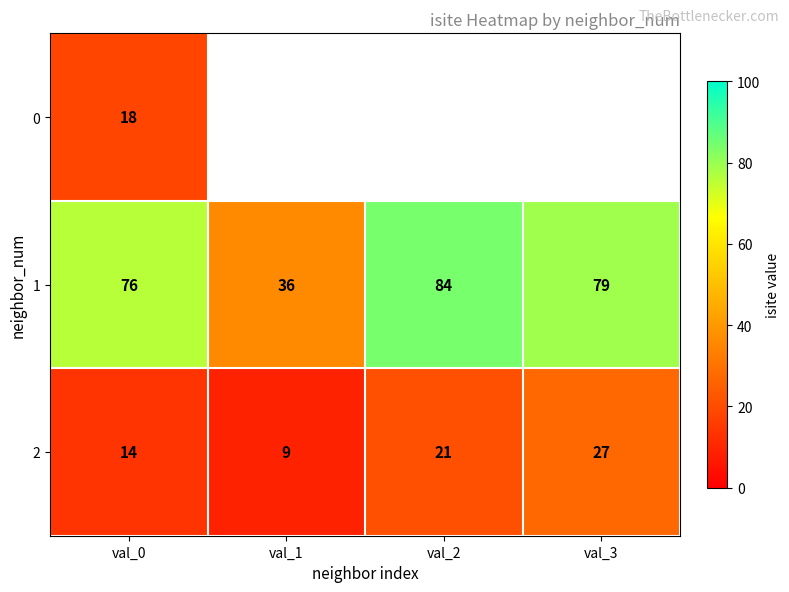

At which category is the sum across all series the highest?

val_0